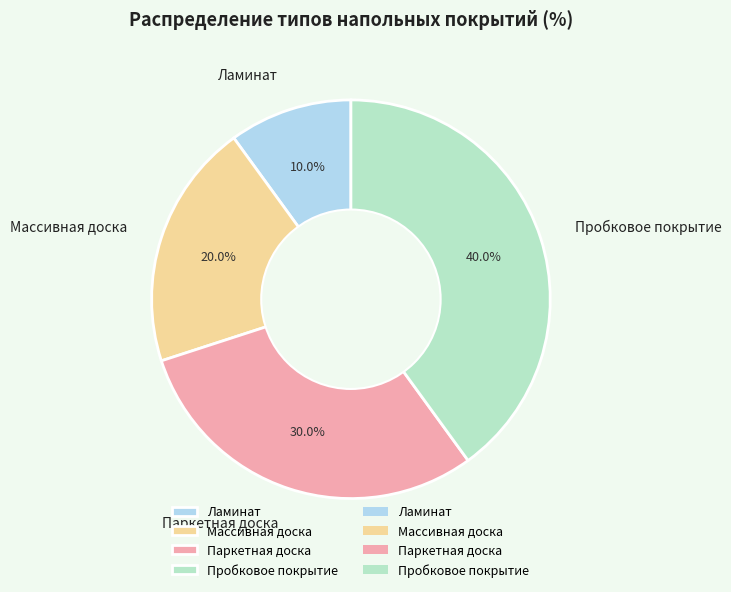

What is the smallest slice in the pie chart?

Ламинат